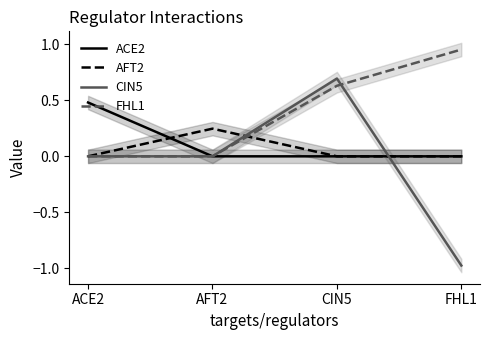

Which series changed the most between ACE2 and AFT2?

ACE2